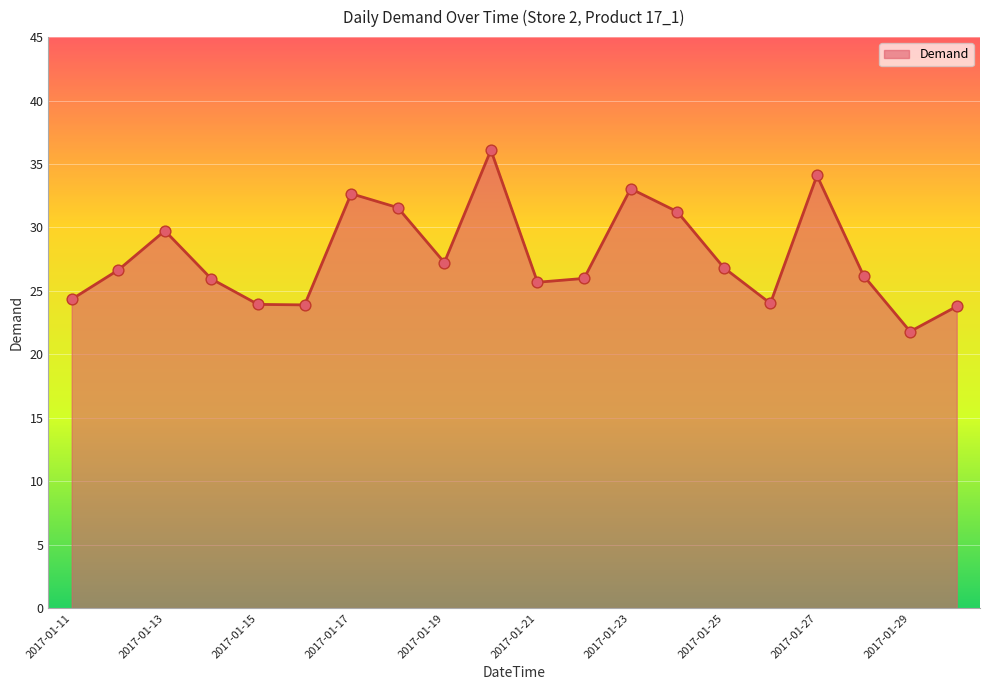

What is the difference between the maximum and minimum values?

14.3